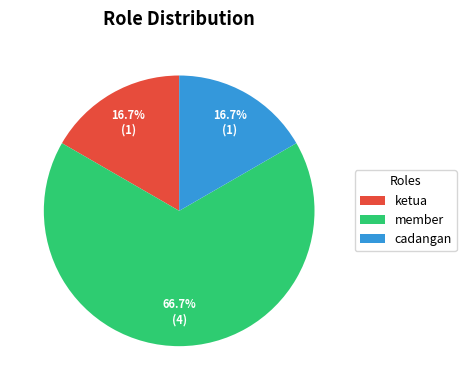

To the nearest percent, what is the difference between the largest and smallest slice percentages?

50%